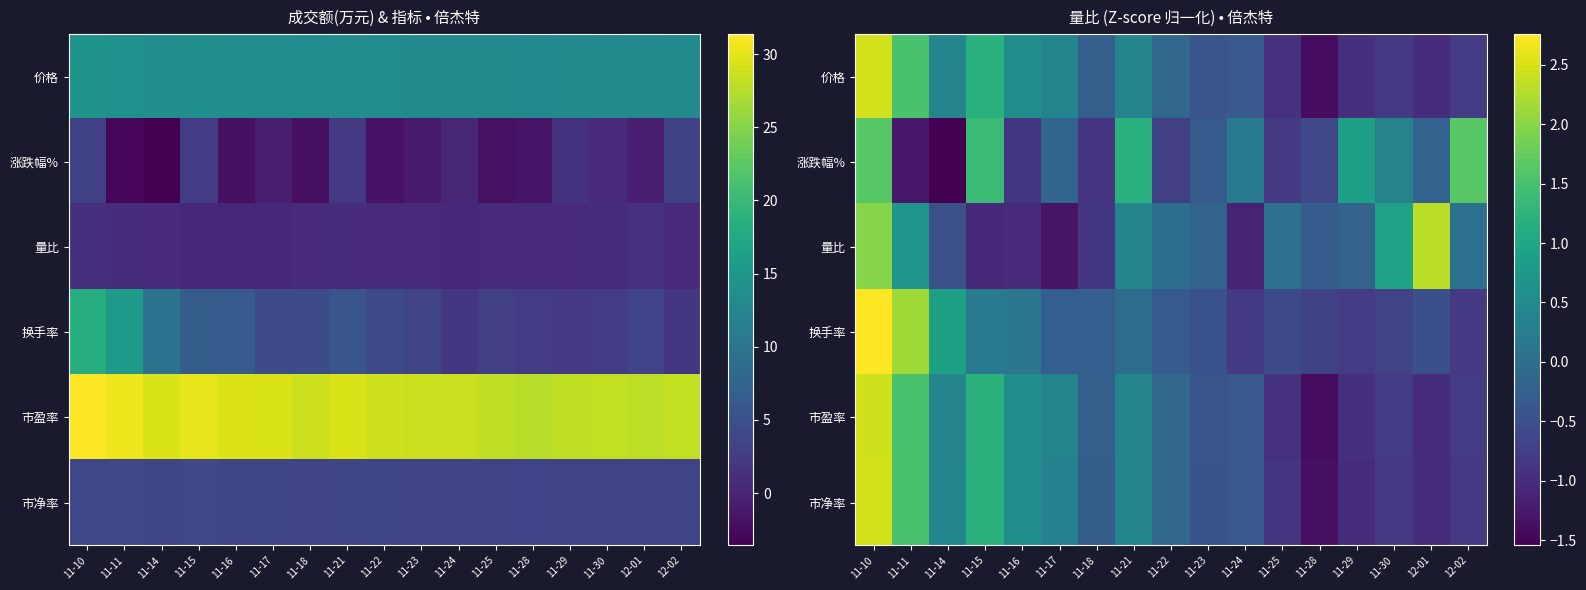

The value of 涨跌幅% at 11-24 is 0.2. True or false?

True